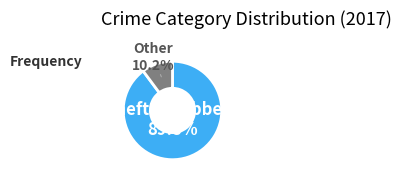

Is there a majority slice in this chart?

Yes